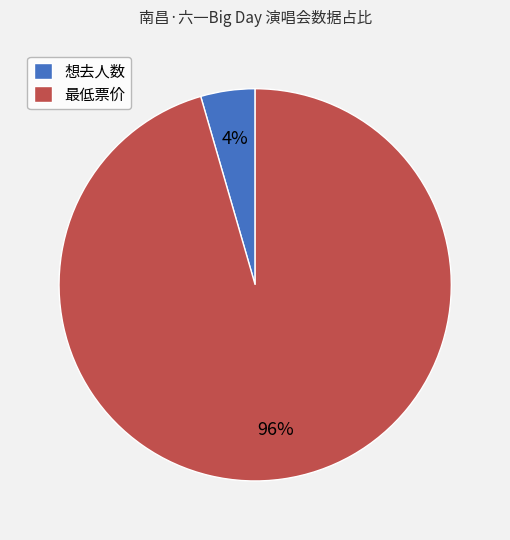

Does any single category account for the majority?

Yes